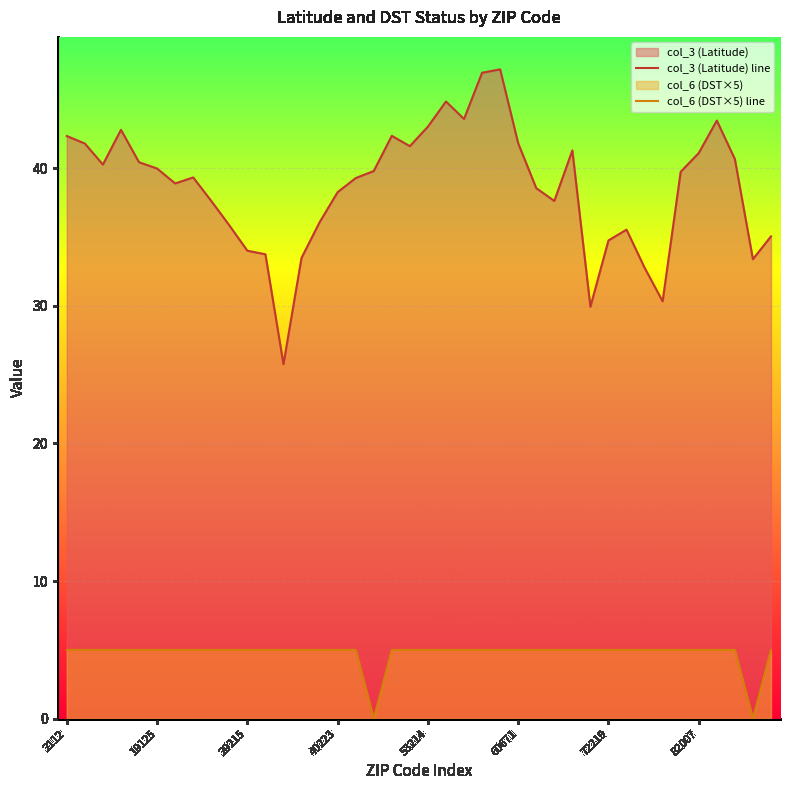

How many col_6 (DST×5) line values are between 5 and 6?

38